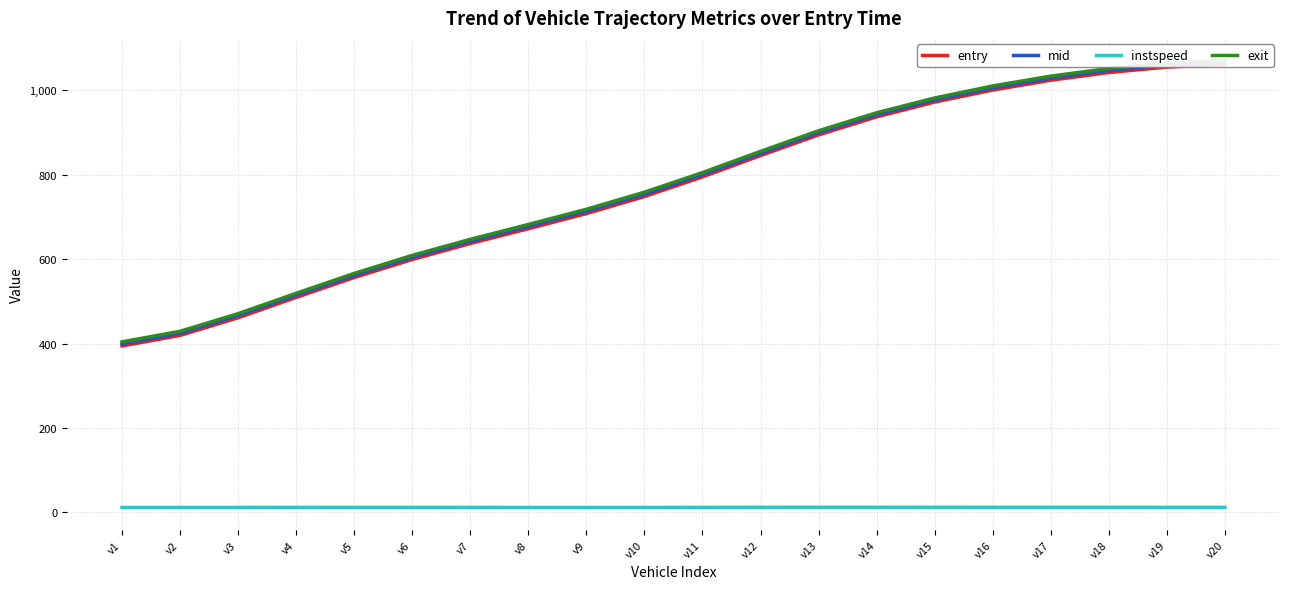

What is the smallest value displayed?

11.4